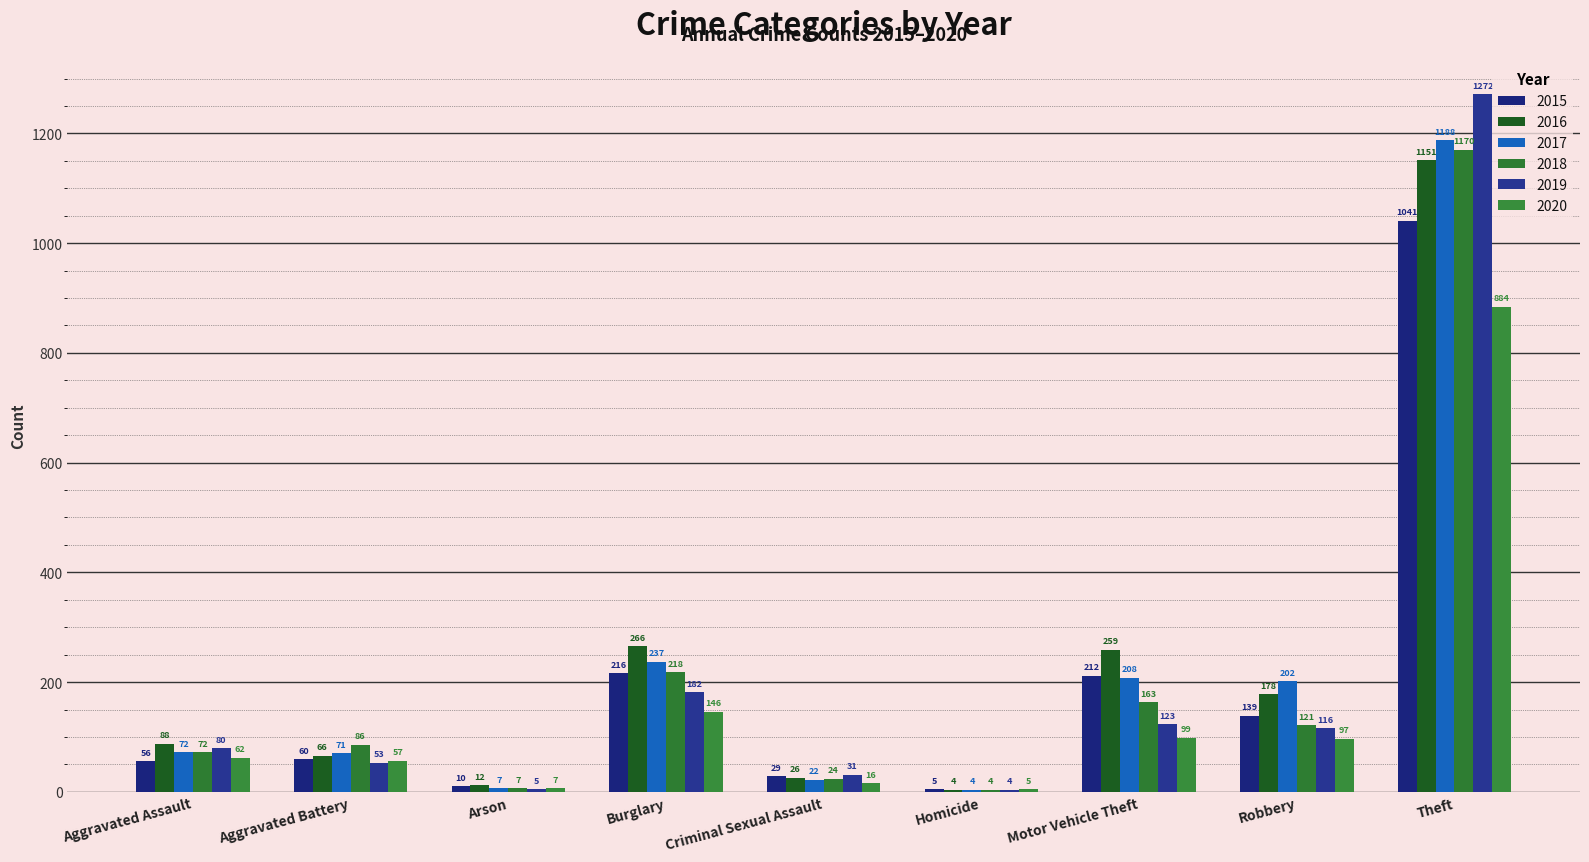

At which category is the sum across all series the highest?

Theft